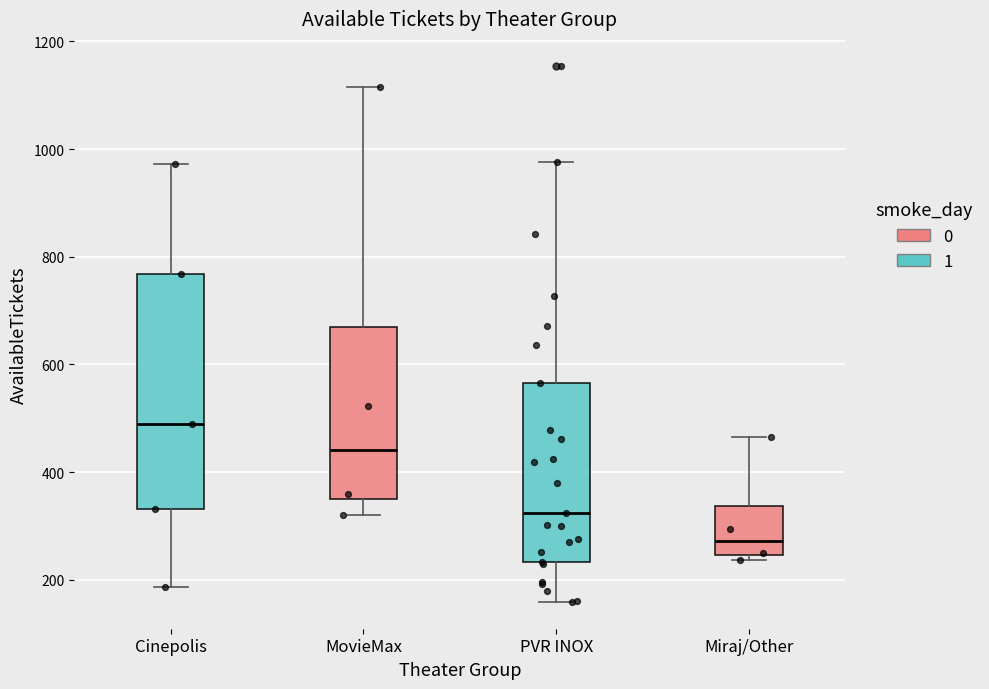

Reading left to right, read every box against the y-axis: the position of its median line, the range the box covers, and the ends of its whiskers. The values are not printed on the chart, so give them approximately, as read against the axis.

Cinepolis: median 500, box 340 to 760, whiskers 180 to 980
MovieMax: median 440, box 340 to 680, whiskers 320 to 1120
PVR INOX: median 320, box 240 to 560, whiskers 160 to 980
Miraj/Other: median 280, box 240 to 340, whiskers 240 (just below the box's lower edge) to 460